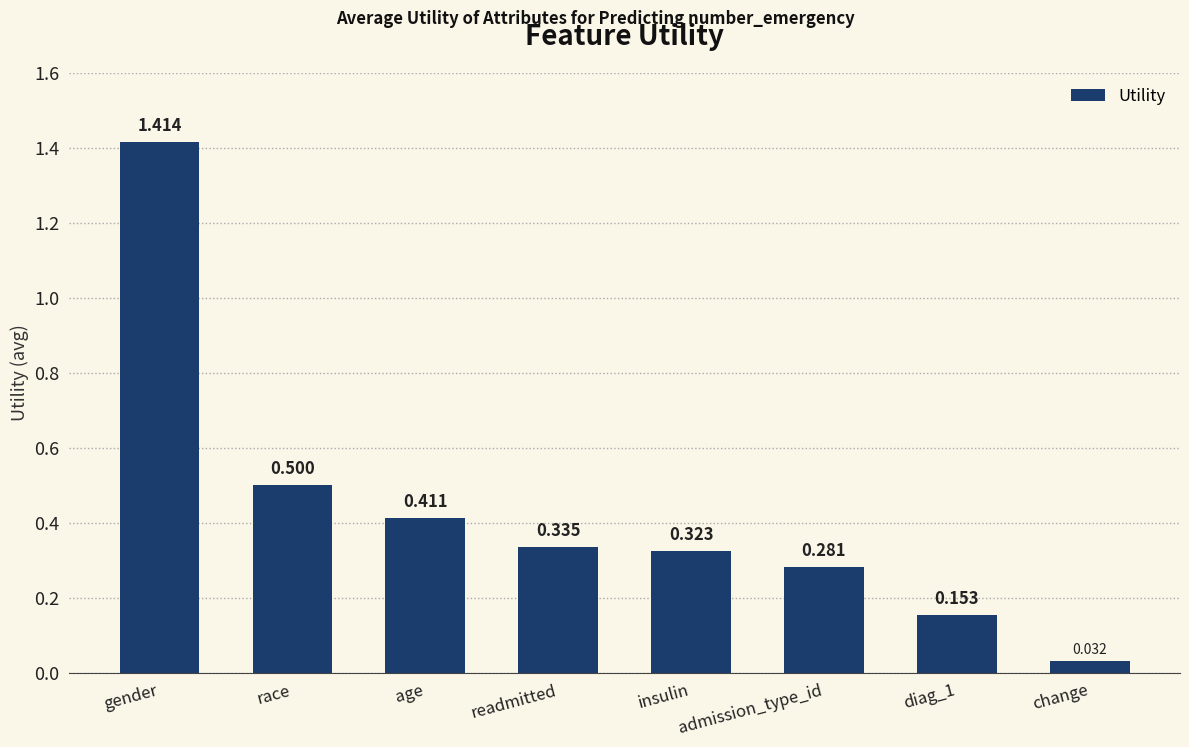

How many bars are there in total?

8